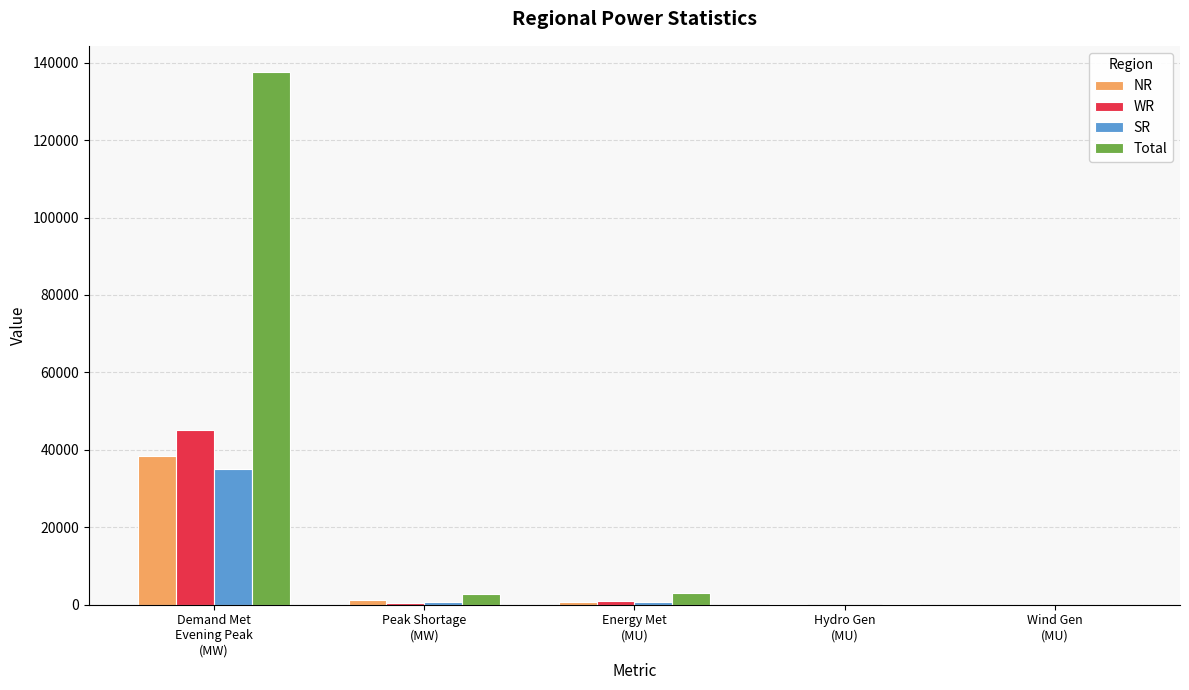

What are all the series names shown in the legend?

NR, WR, SR, Total